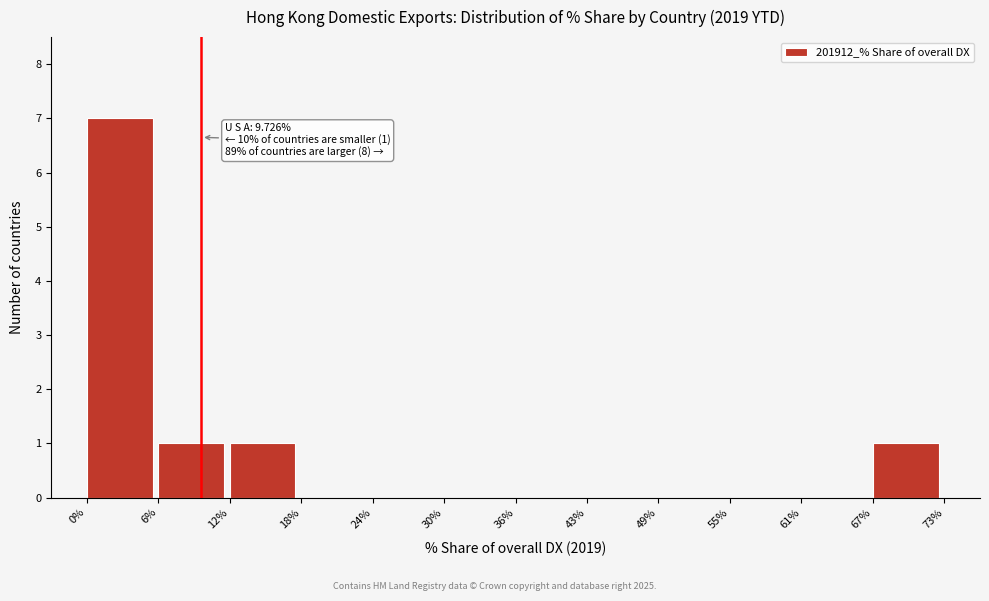

Over which range of the x-axis is the bar tallest?

0% to 6%